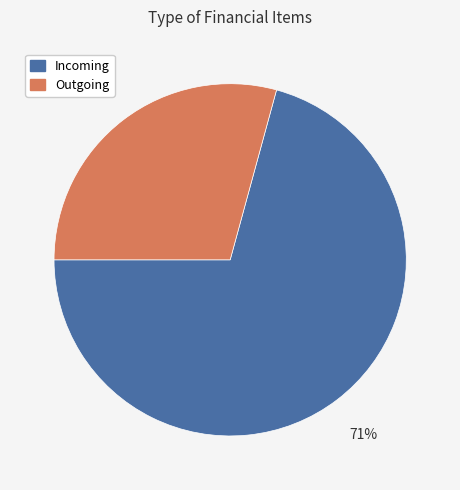

To the nearest percent, what is the difference between the largest and smallest slice percentages?

42%